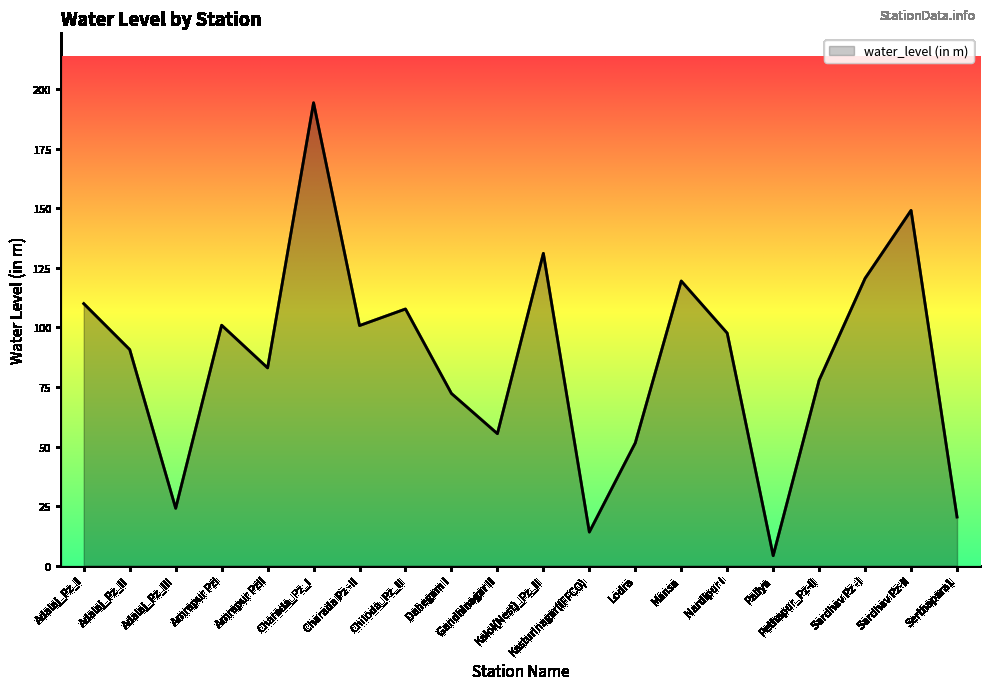

What is the difference between the maximum and minimum values?

190.0